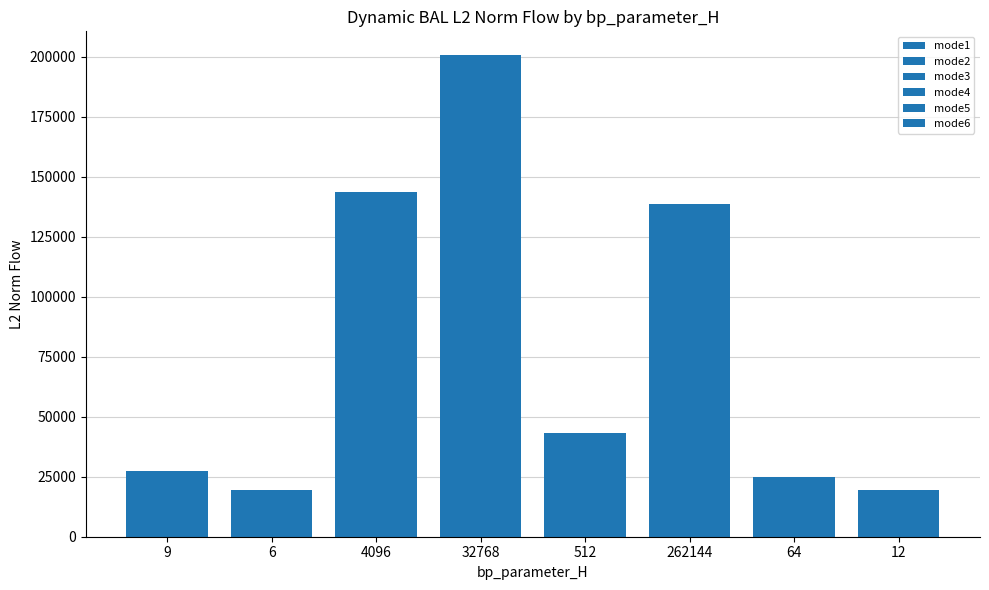

Between 9 and 64, which series saw the biggest shift?

mode2